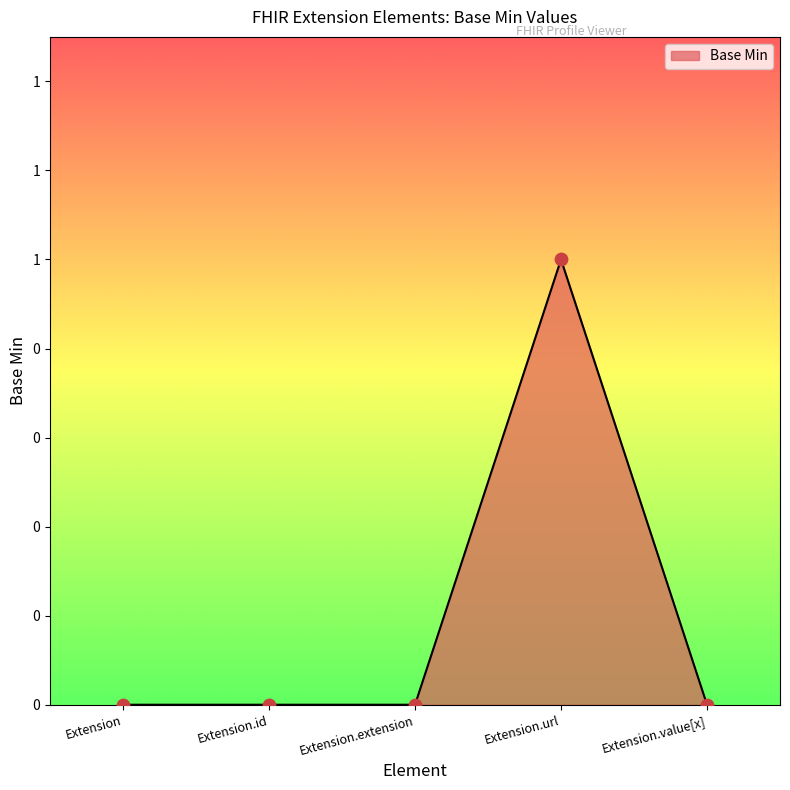

Between Extension.id and Extension.url, which is larger?

Extension.url